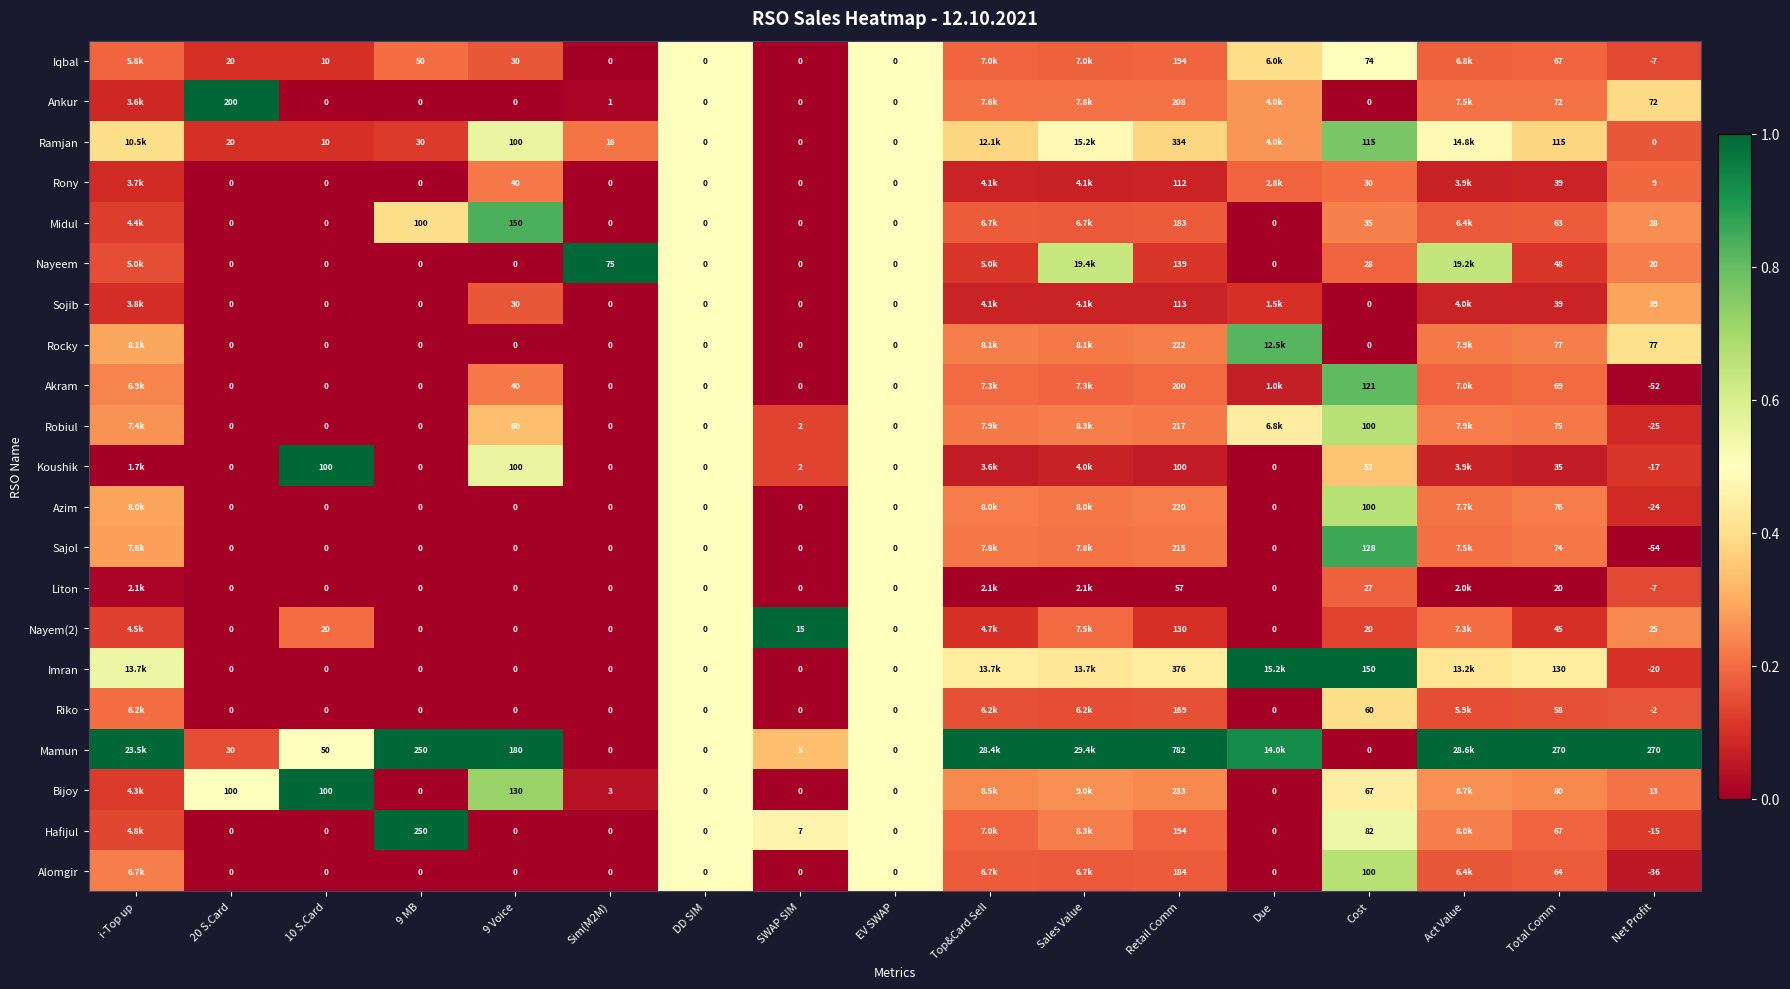

What is the total value across all series at 9 MB?

680.0